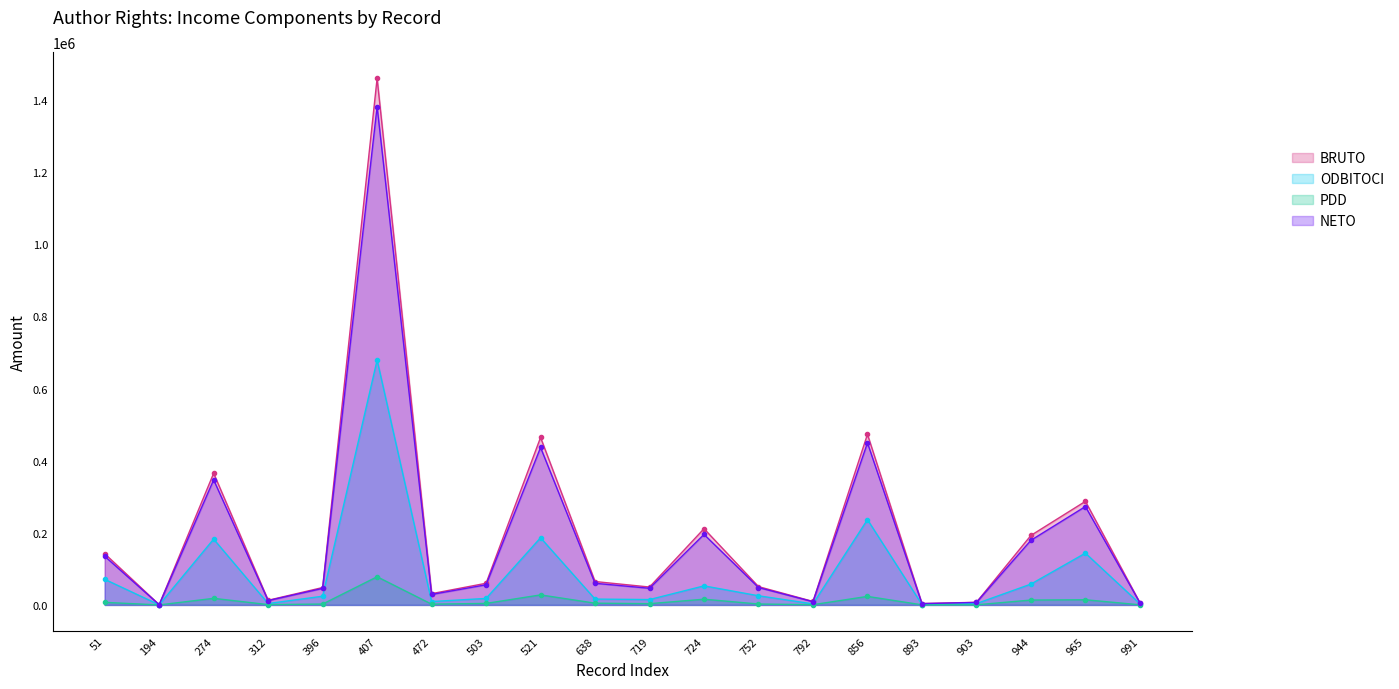

At how many categories does at least one series exceed 146950?

7